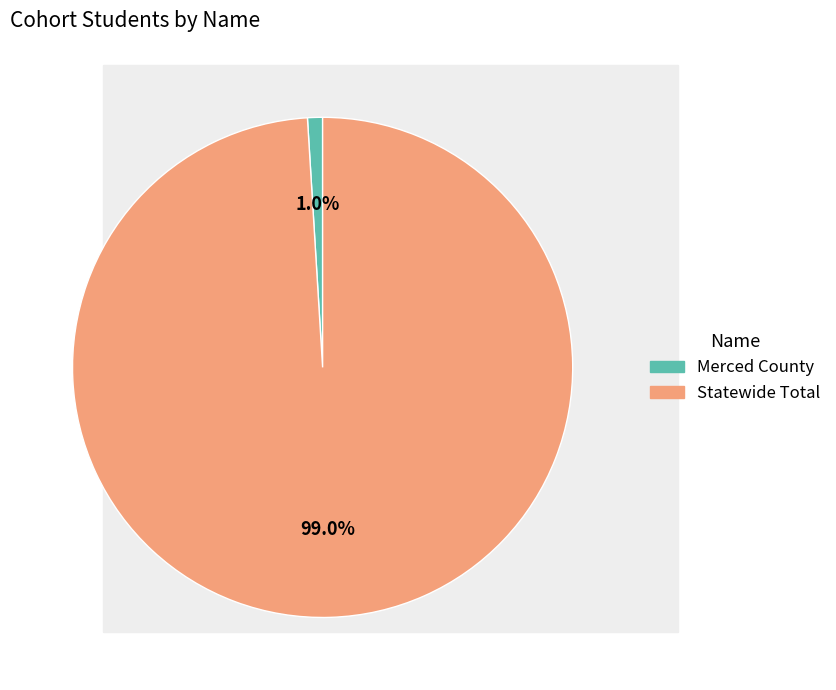

What is the majority slice?

Statewide Total